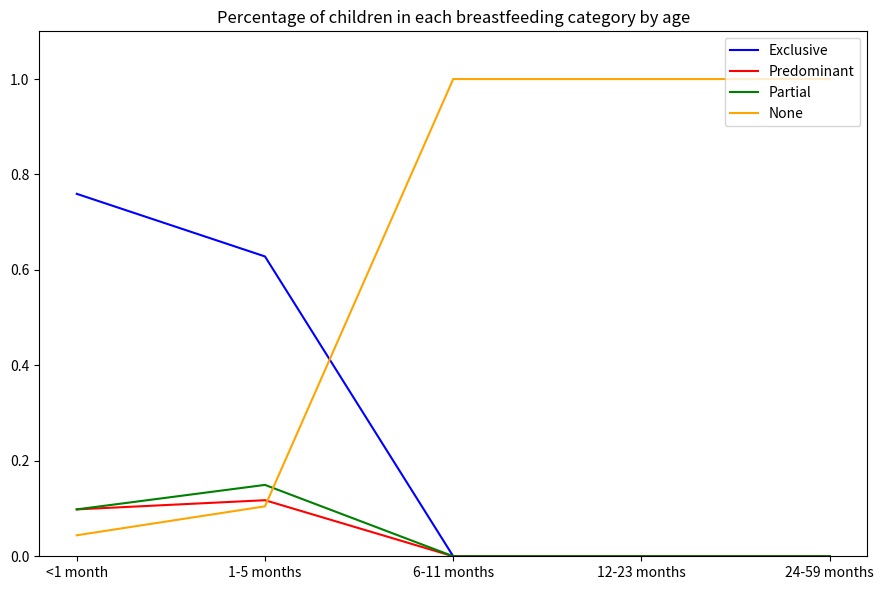

What are all the series names shown in the legend?

Exclusive, Predominant, Partial, None